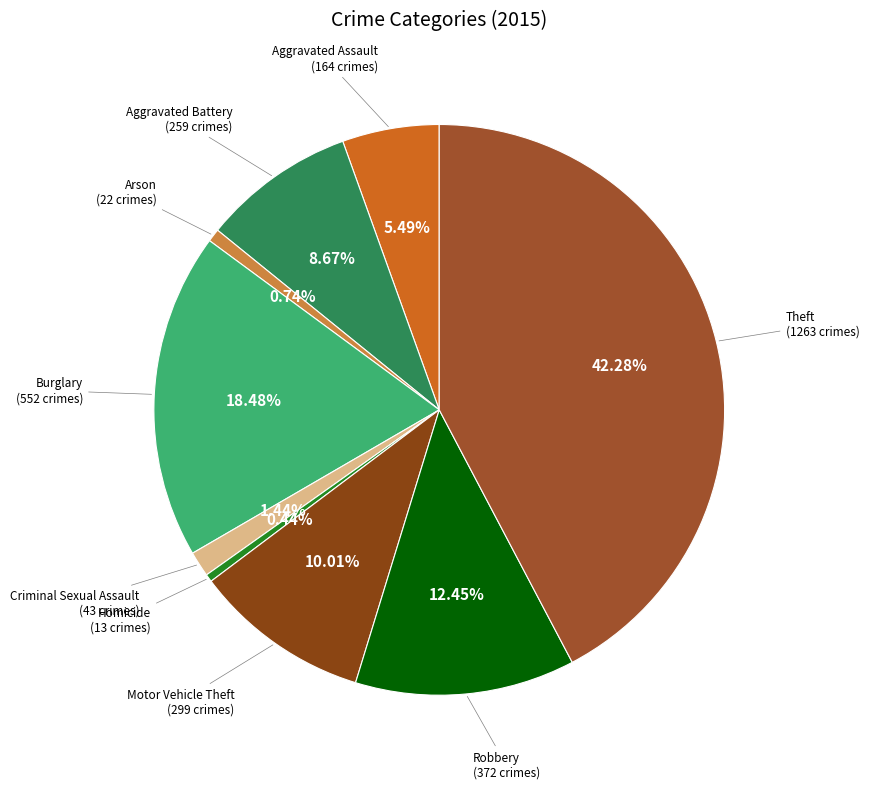

To the nearest percent, what portion does Arson represent?

1%